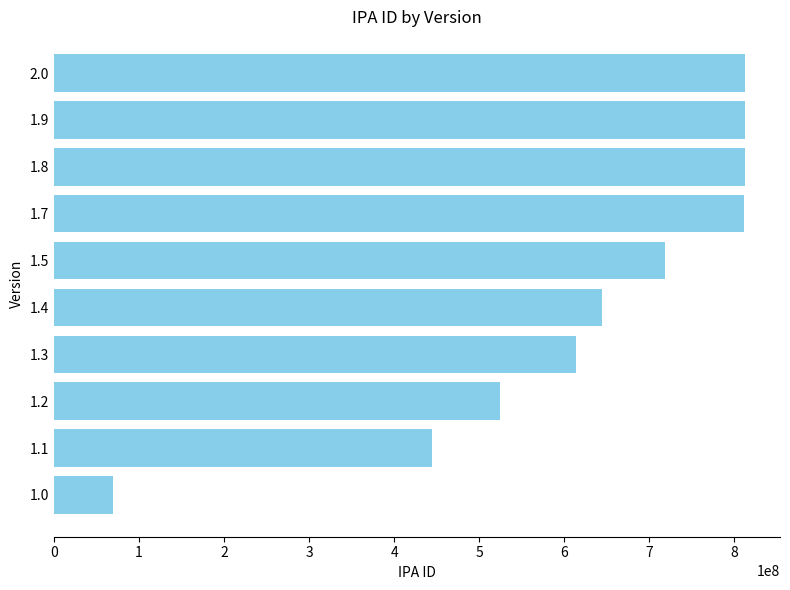

Between 1.2 and 1.0, which is larger?

1.2